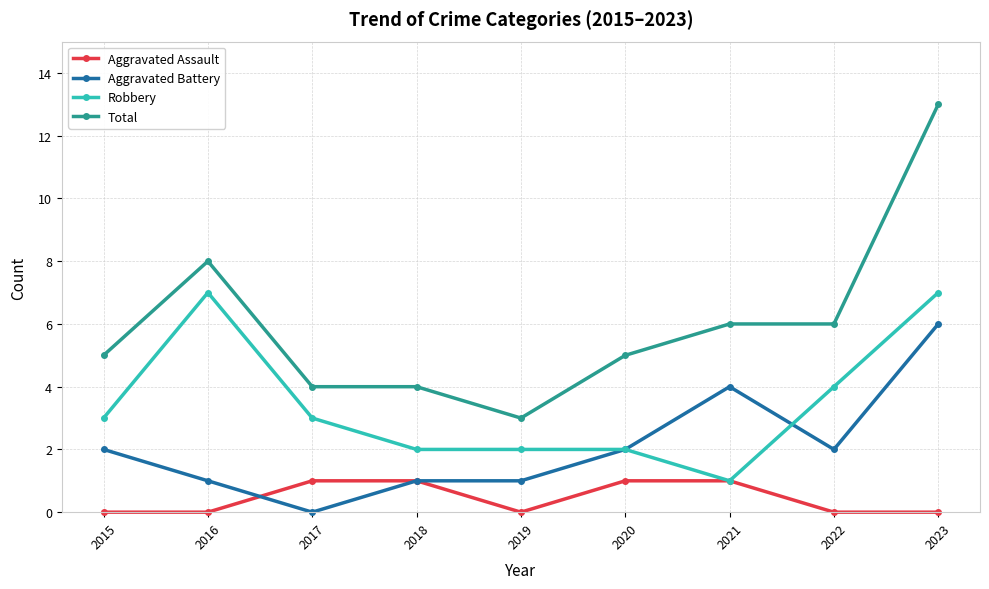

What is the approximate value of Aggravated Assault at 2020?

1